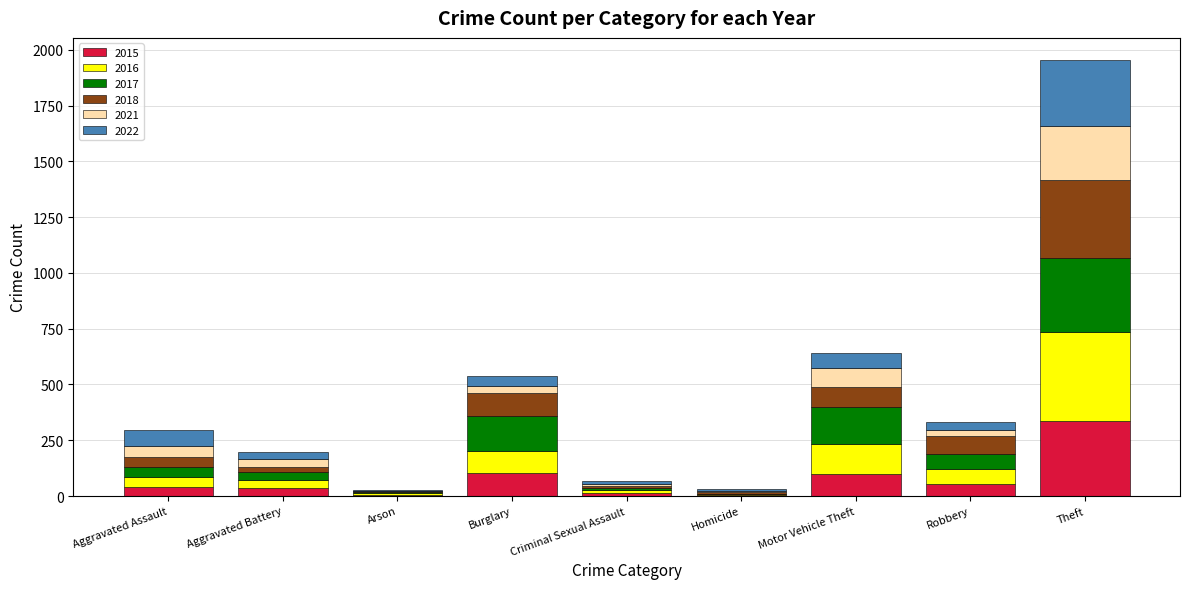

What is the total value across all series at Theft?

1956